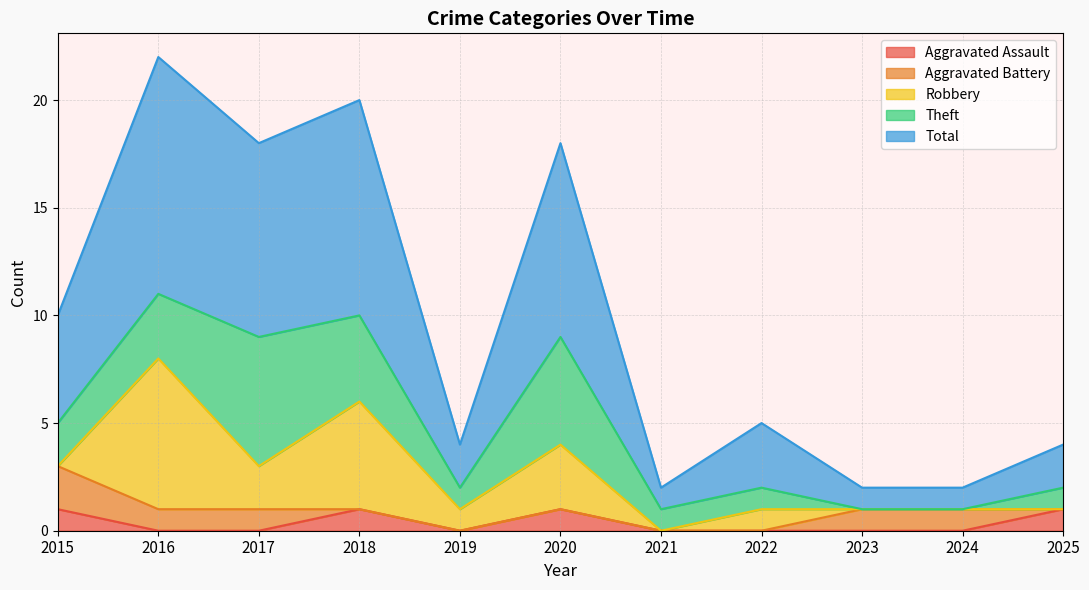

Between which two adjacent categories do Aggravated Assault and Aggravated Battery first intersect?

2017 and 2018